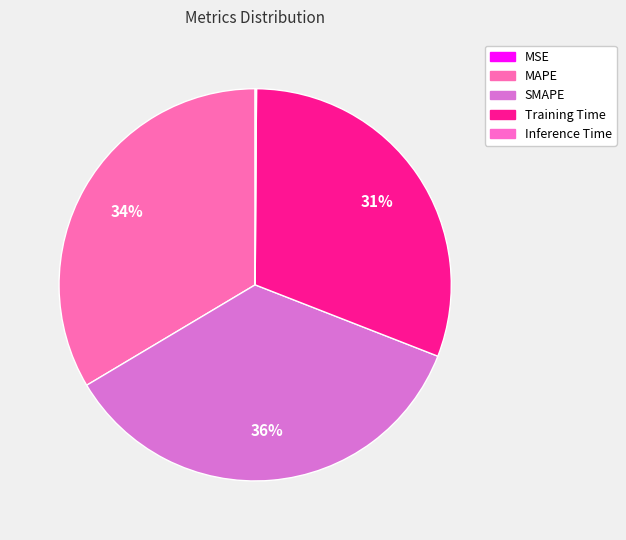

What percentage do SMAPE and MSE together represent?

35.5%